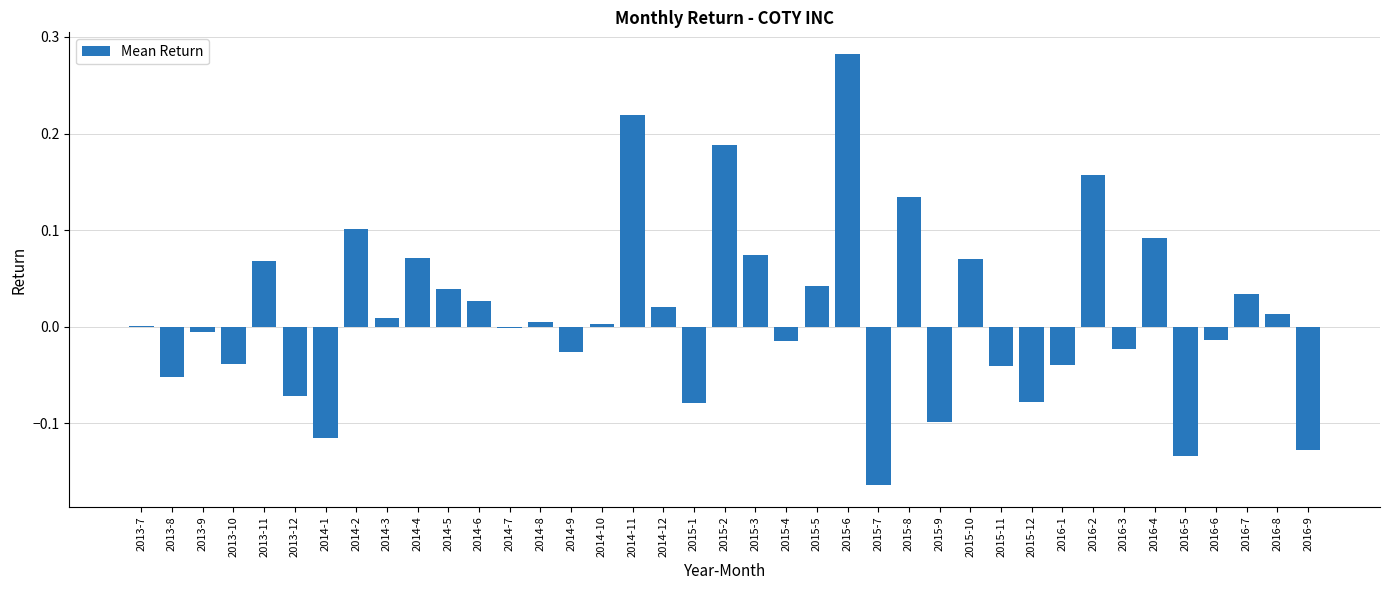

Which category has the highest value across all series?

2015-6